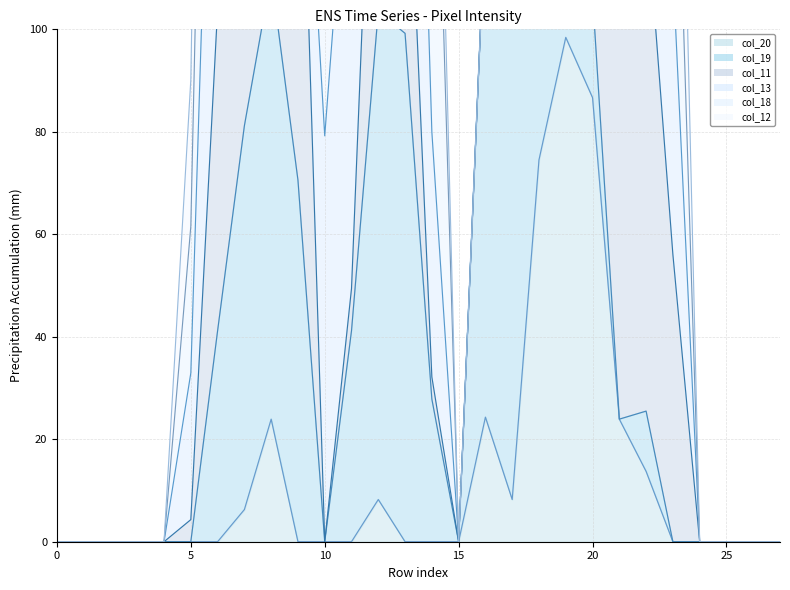

How many lines are shown in the chart?

6